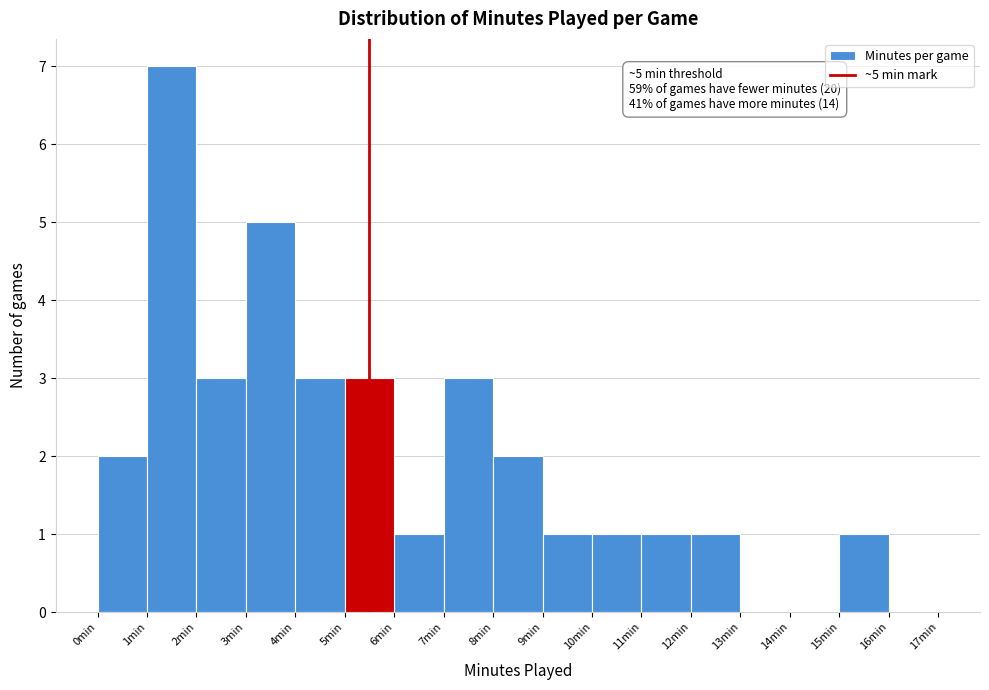

Over which range of the x-axis is the bar tallest?

1 to 2